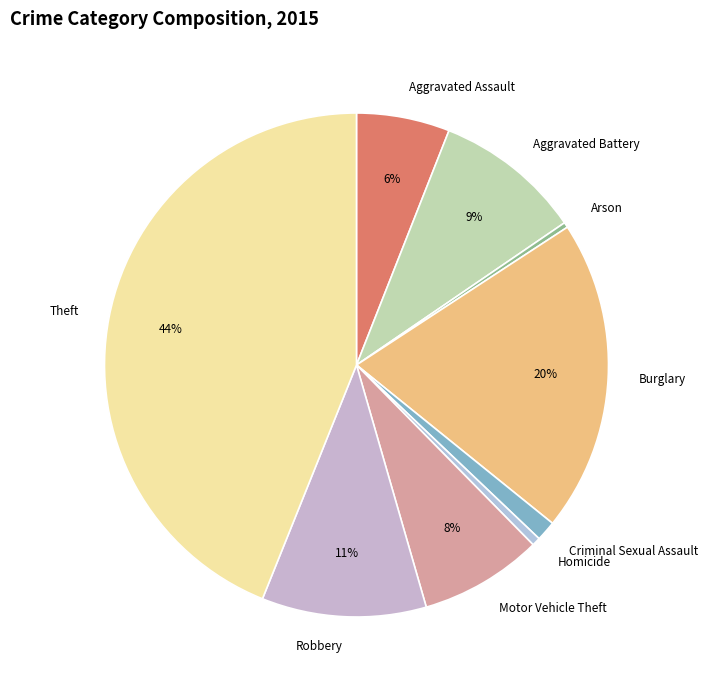

To the nearest percent, what is the difference between the Burglary and Aggravated Assault slice percentages?

14%